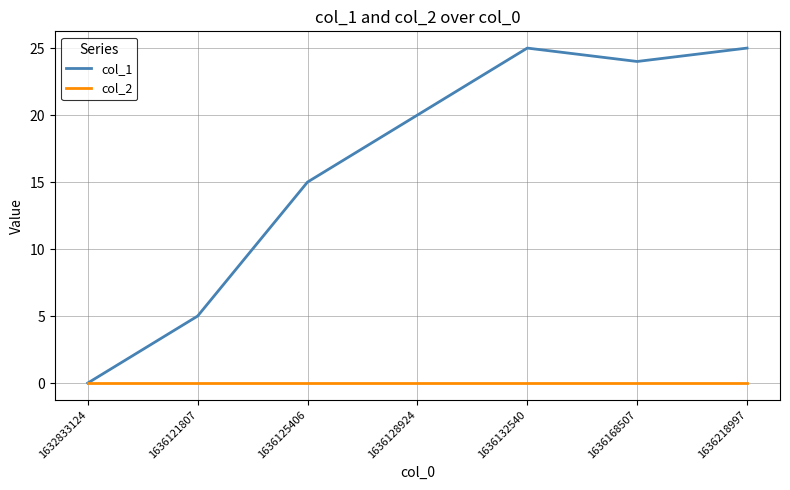

Which category has the lowest value in the col_1 series?

1632833124